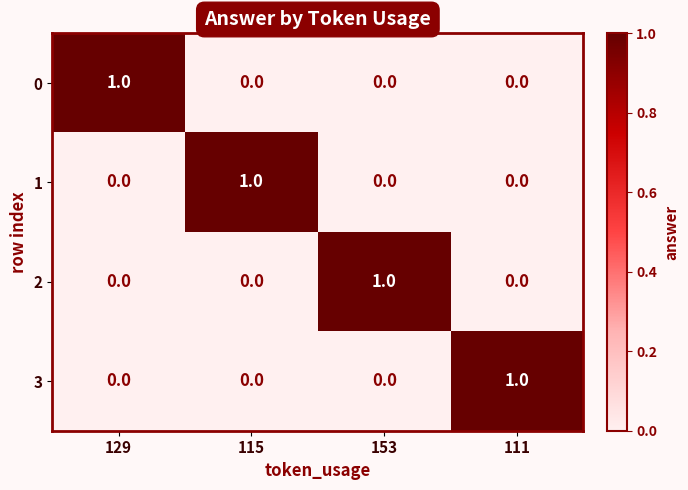

Which category has the highest value in the 2 series?

153